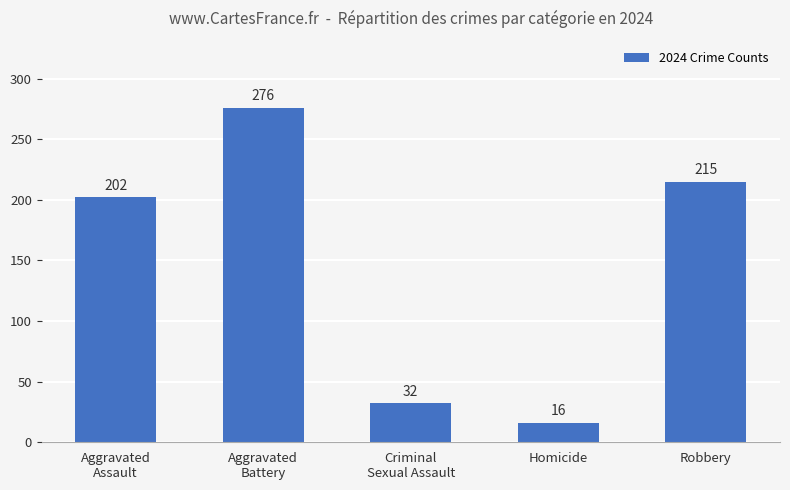

Is it true that the value at Aggravated
Assault is 62?

False